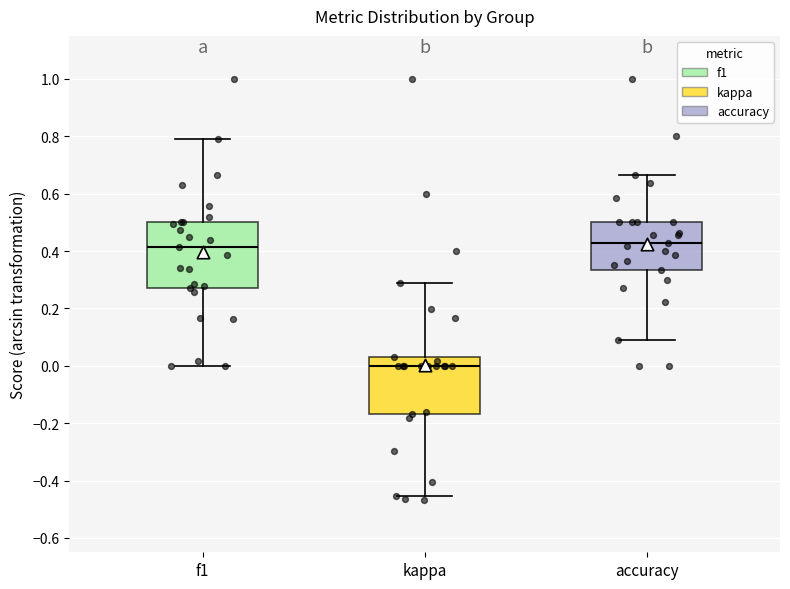

Which box is the tallest, from its lower edge to its upper edge?

f1